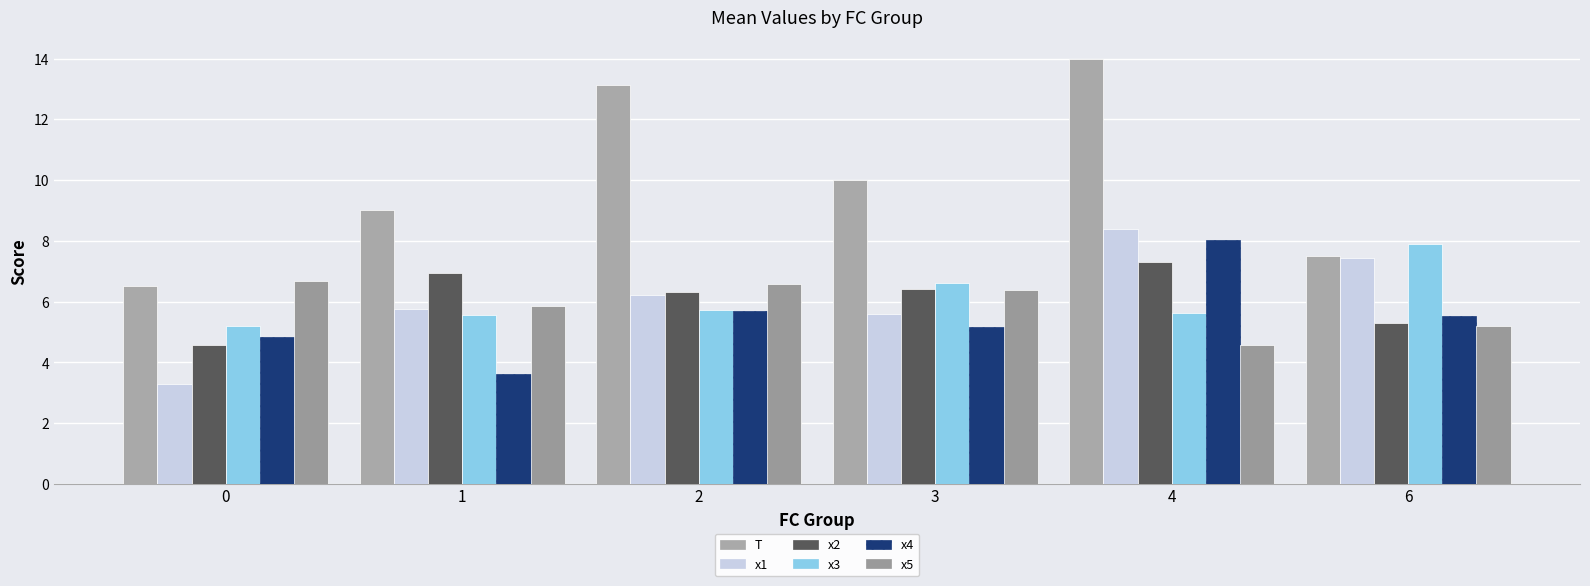

List the series in order of their peak value, highest first.

T, x1, x4, x3, x2, x5